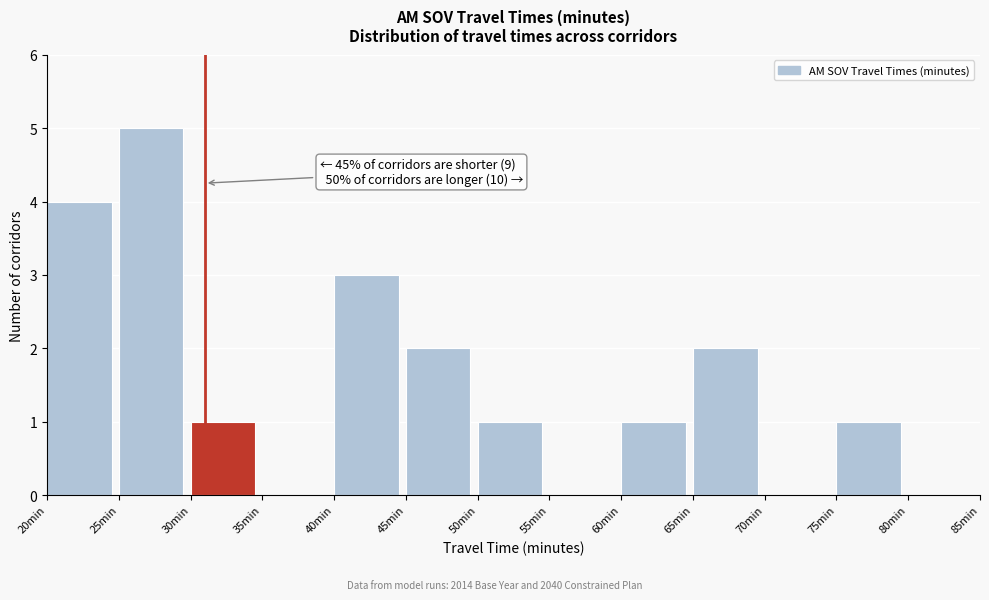

Which range on the x-axis has the tallest bar?

25 to 30